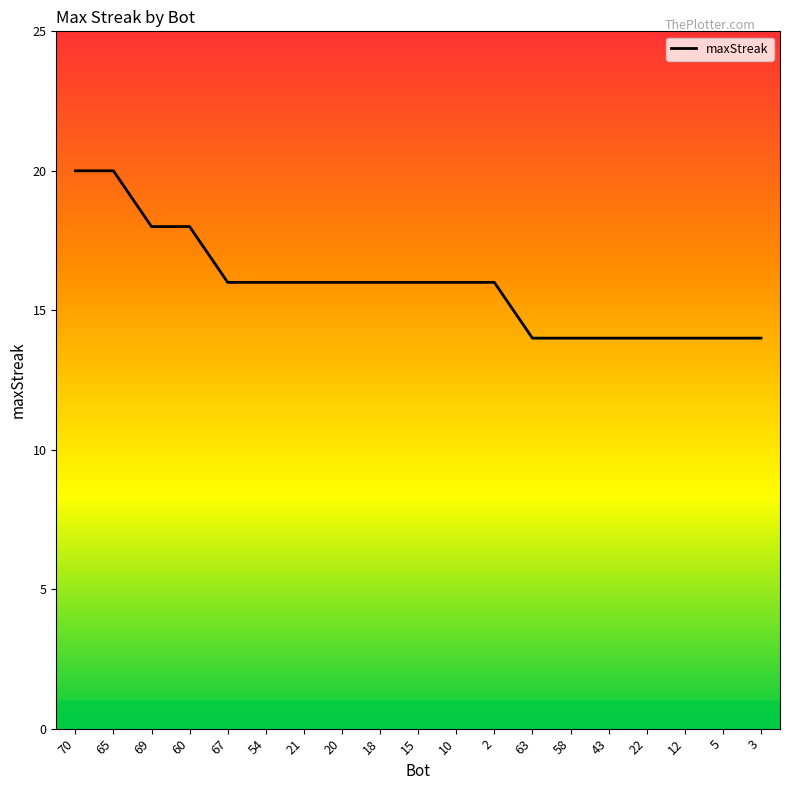

What is the minimum value shown in the chart?

14